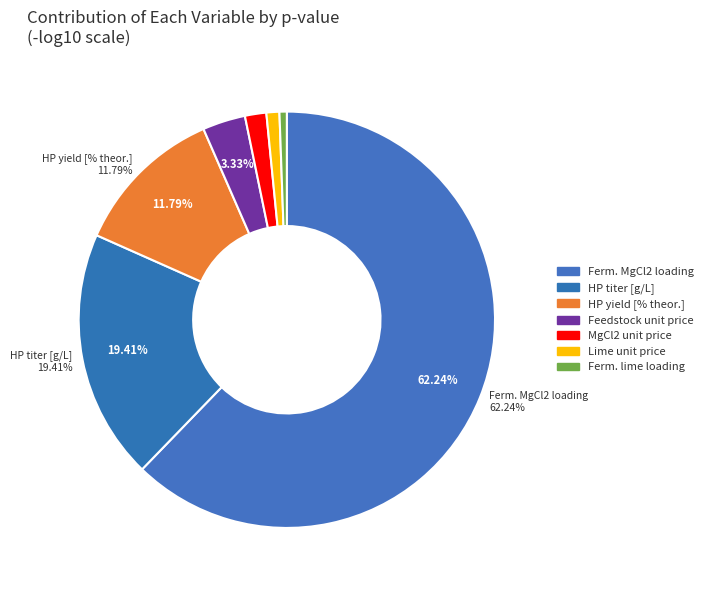

To the nearest percent, what is the average slice percentage?

14%